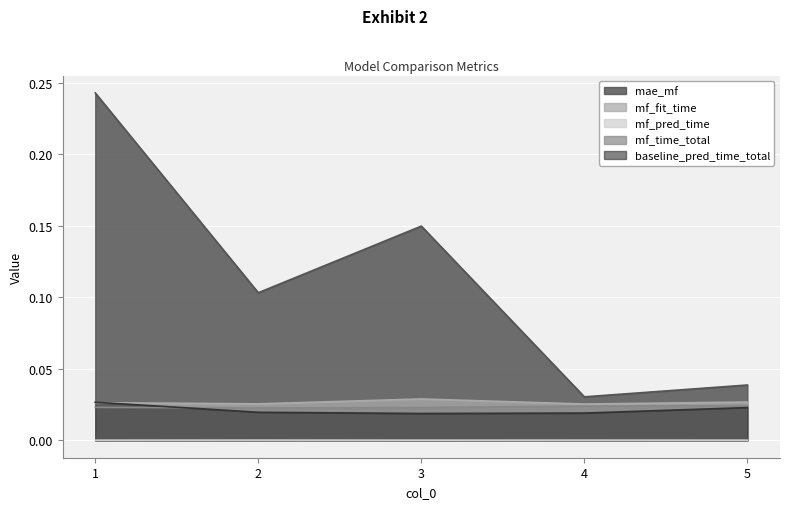

The value of mae_mf at 4 is 0.0. True or false?

True